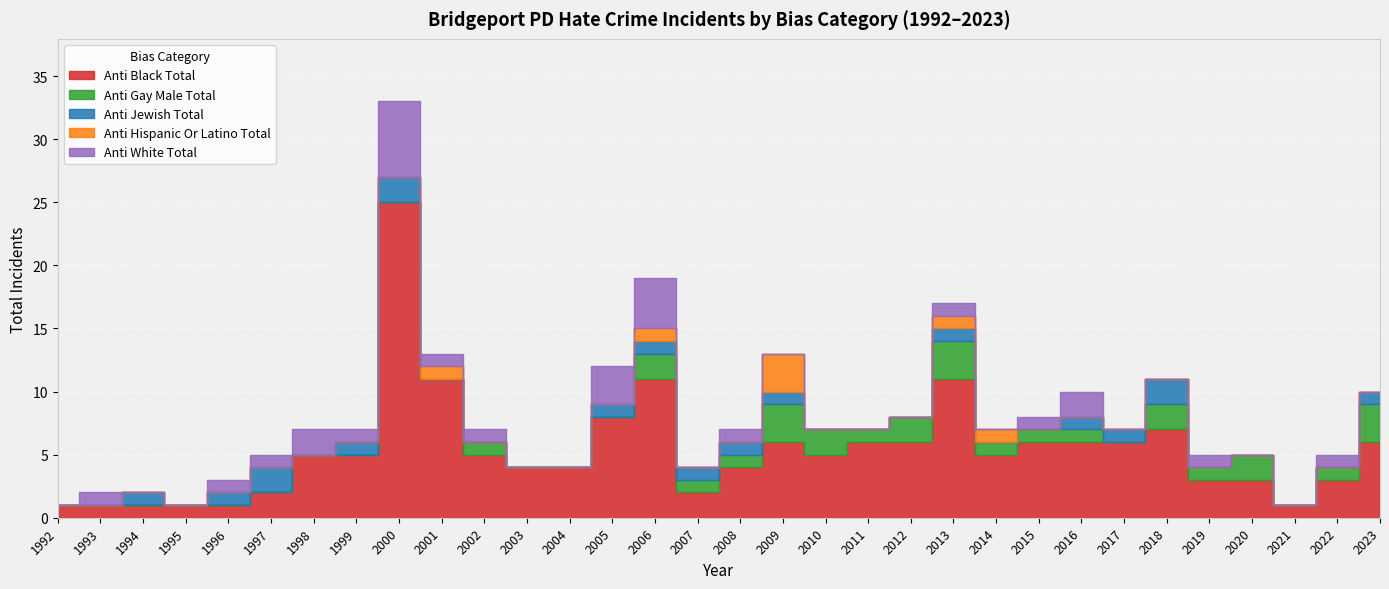

What is the difference between the maximum and second lowest values in the anti_jewish_total series?

2